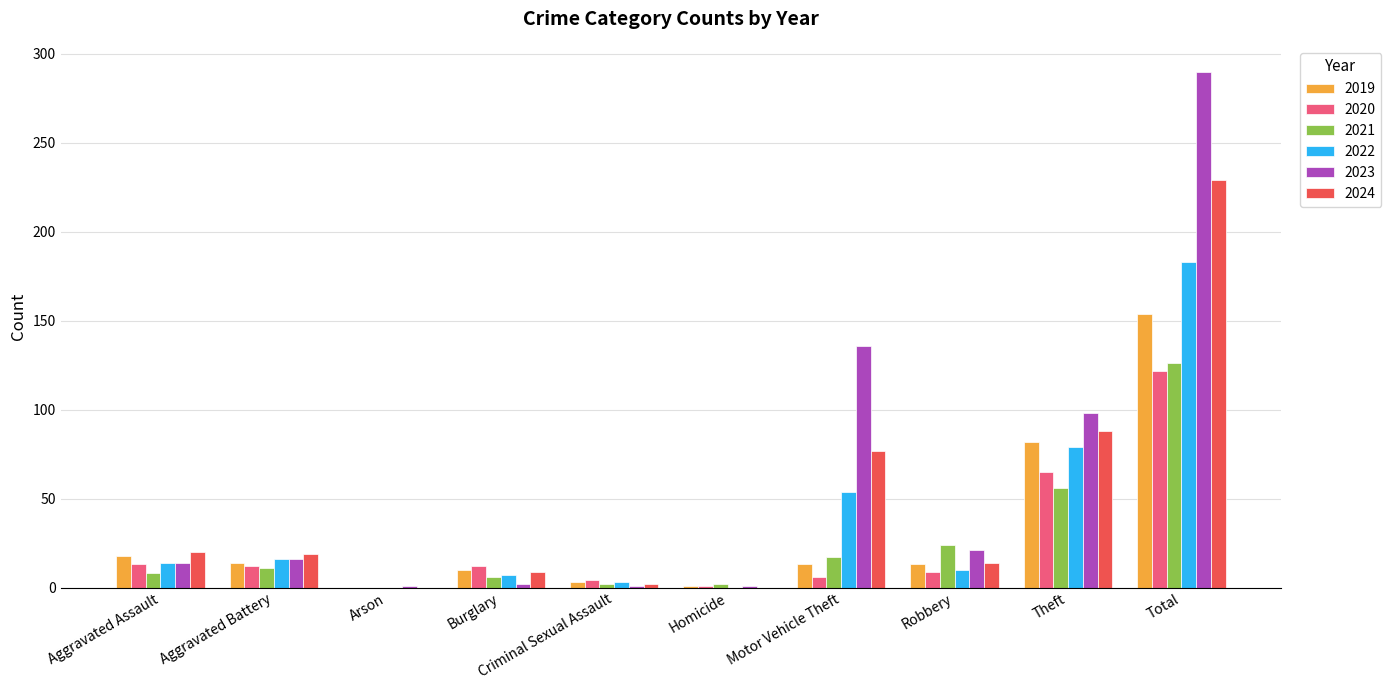

What is the approximate value of 2019 at Aggravated Battery?

14